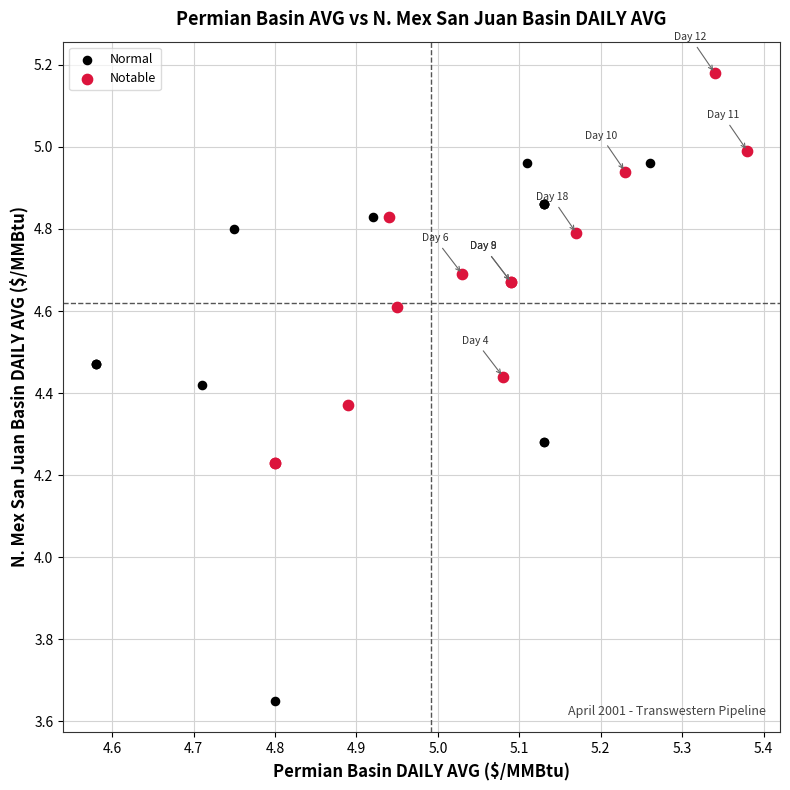

Which series contains the lowest Y value?

Normal